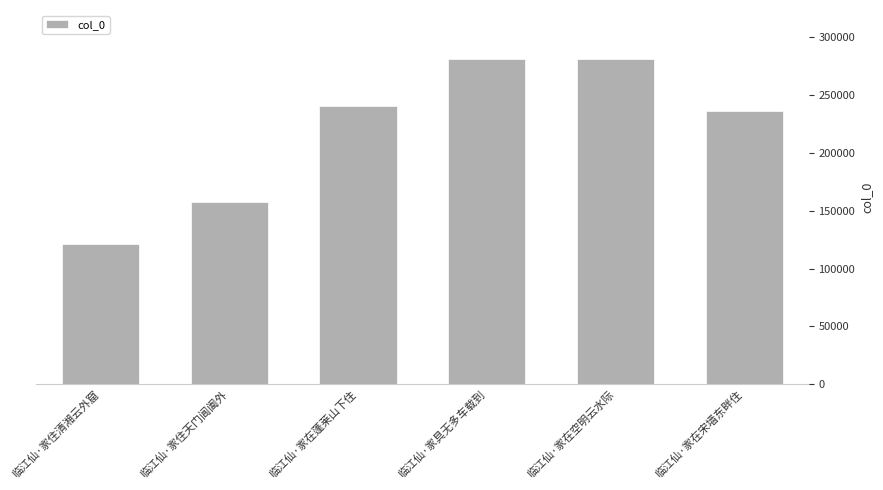

The value at 临江仙·家住天门阊阖外 is 53932. True or false?

False